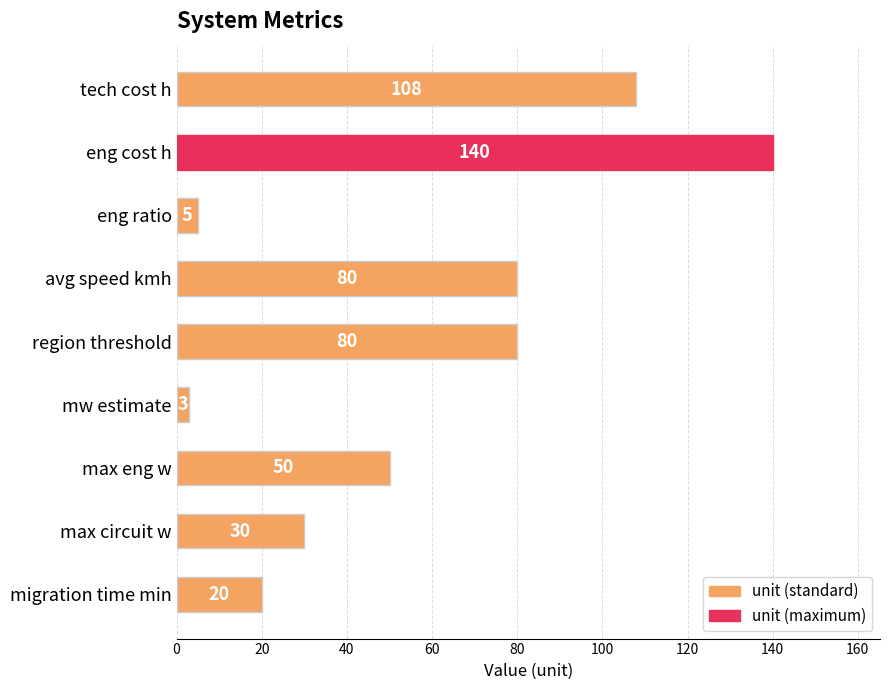

Reading top to bottom, list all the values displayed in this chart.

tech cost h=108	eng cost h=140	eng ratio=5	avg speed kmh=80	region threshold=80	mw estimate=3	max eng w=50	max circuit w=30	migration time min=20